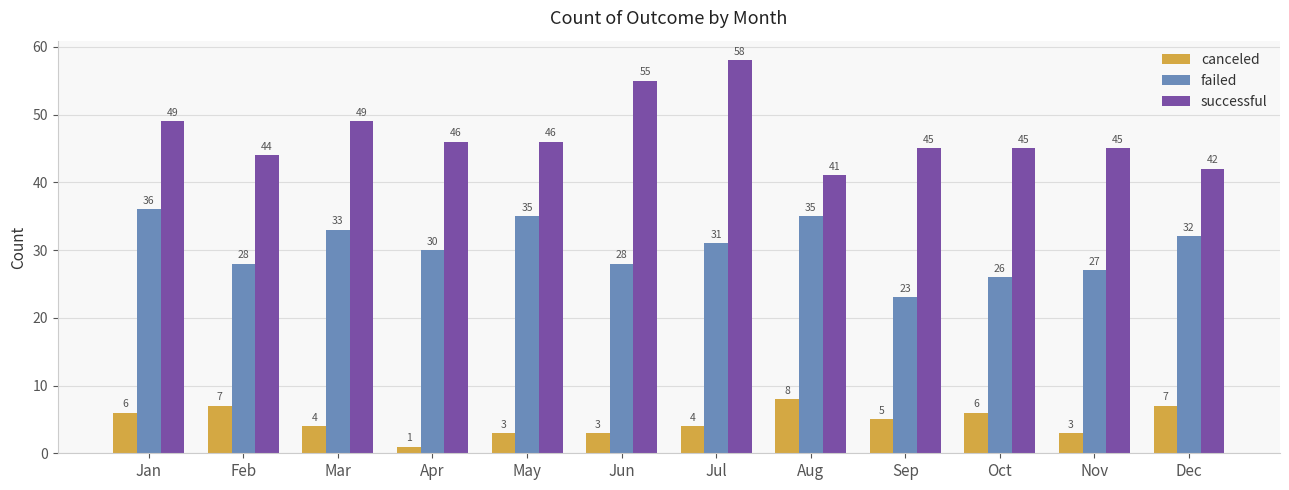

Is it true that canceled equals 6 at Jul?

False